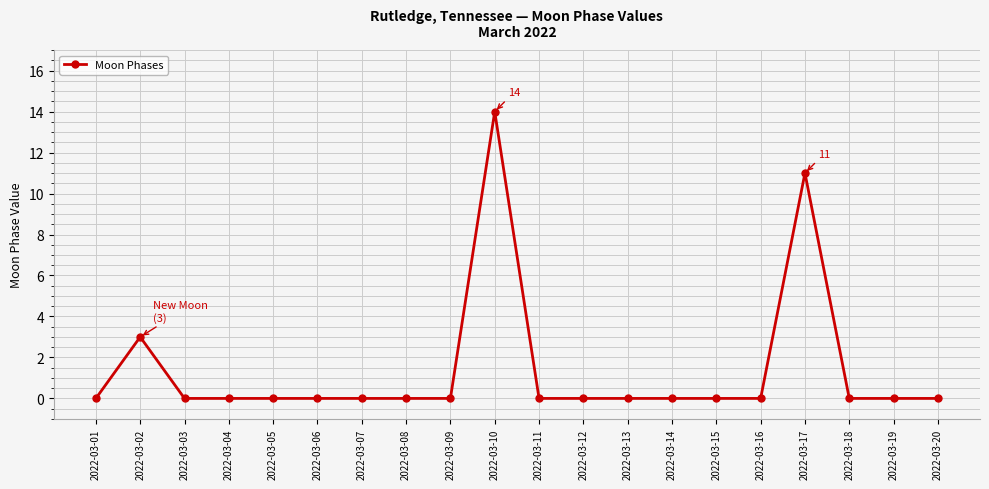

At which category does the chart reach its peak across all series?

2022-03-10